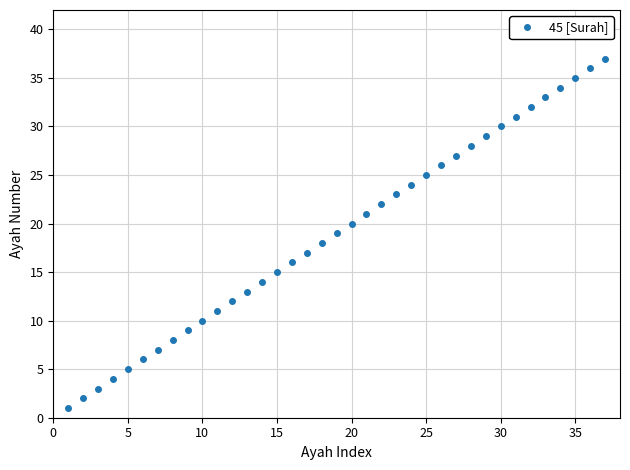

What is the sum of all values?

703